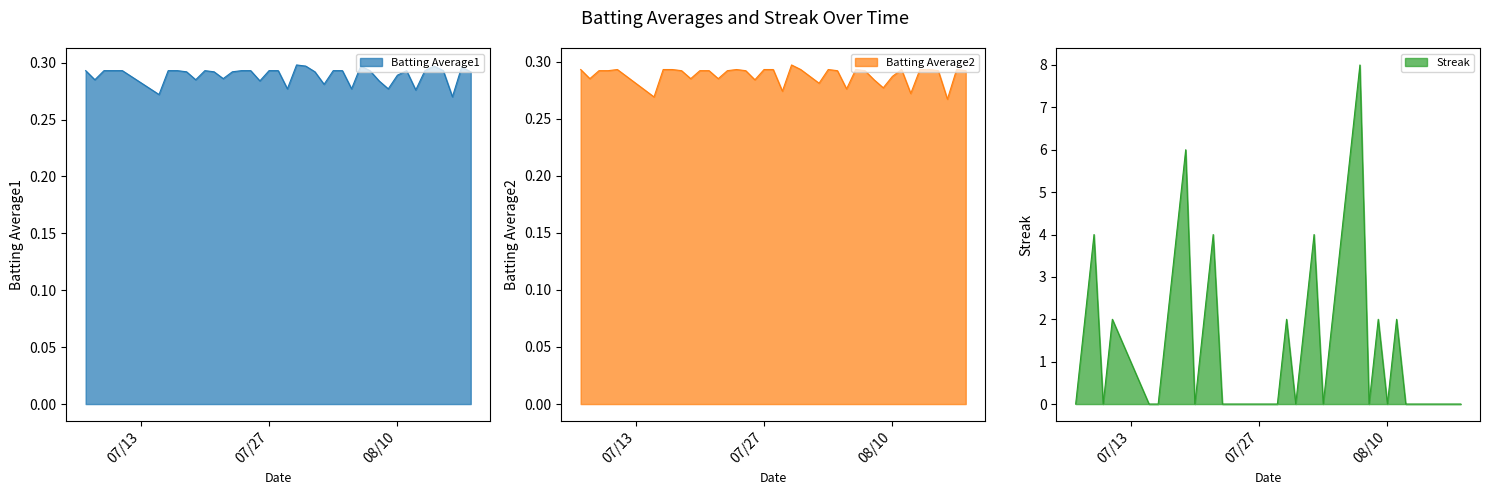

How many categories are shown in the chart?

40